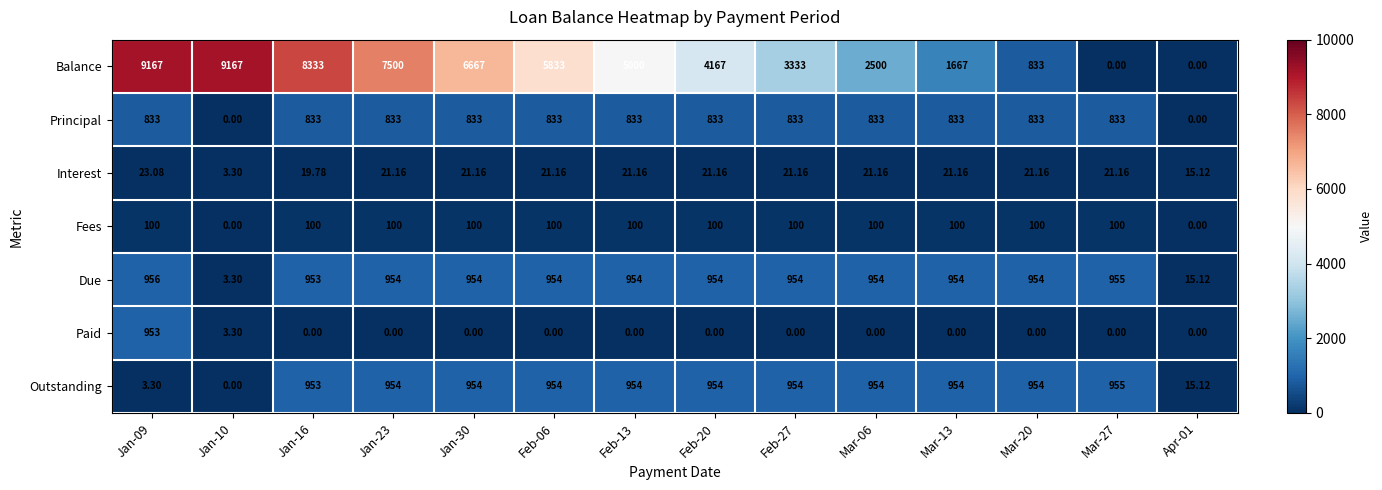

Is the value of Due at Feb-27 greater than the value of Interest at Jan-09?

Yes